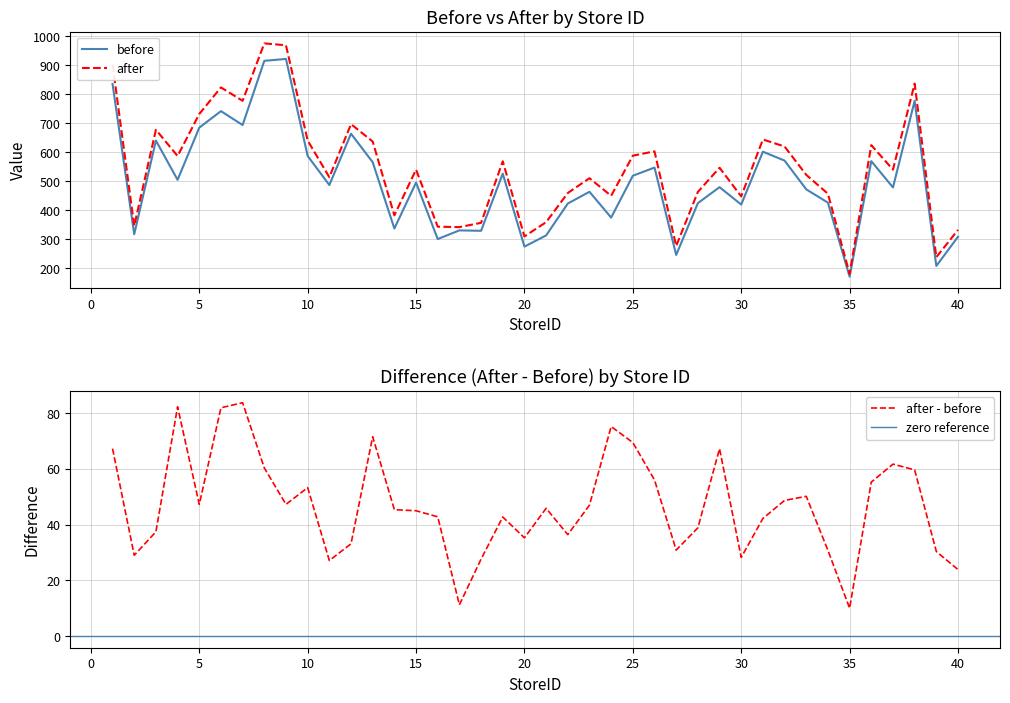

What is the average value of the before series?

498.2